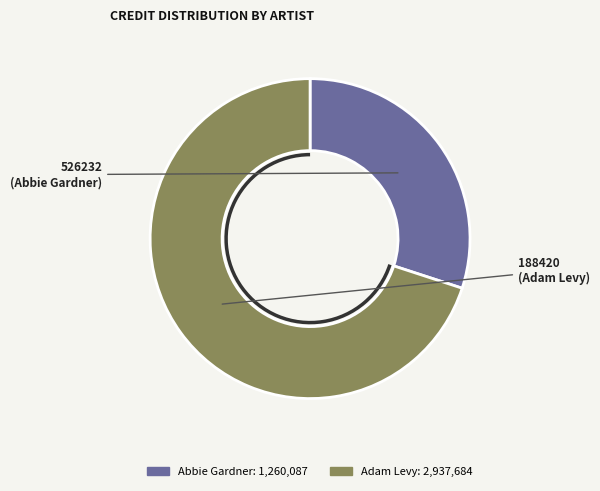

Count the number of slices in the pie.

2